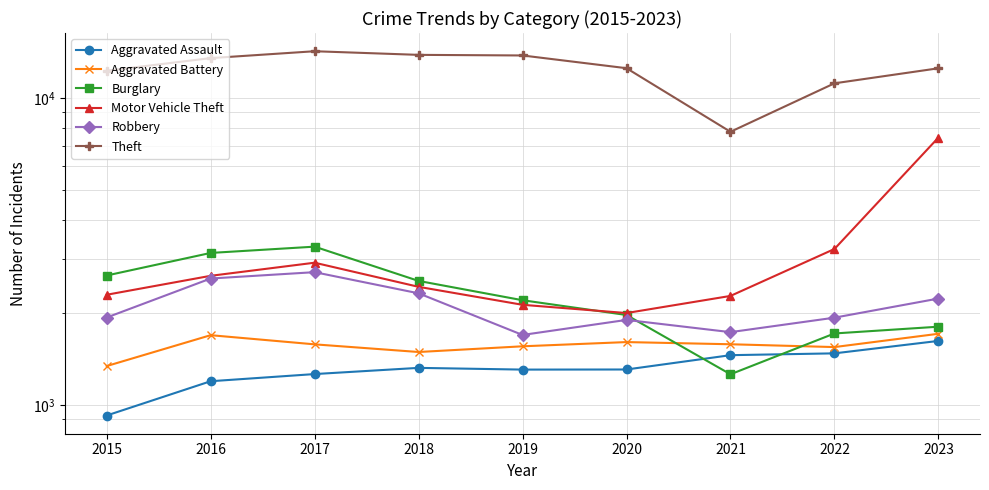

What is the value of the Burglary point at the 3rd from the left?

3280